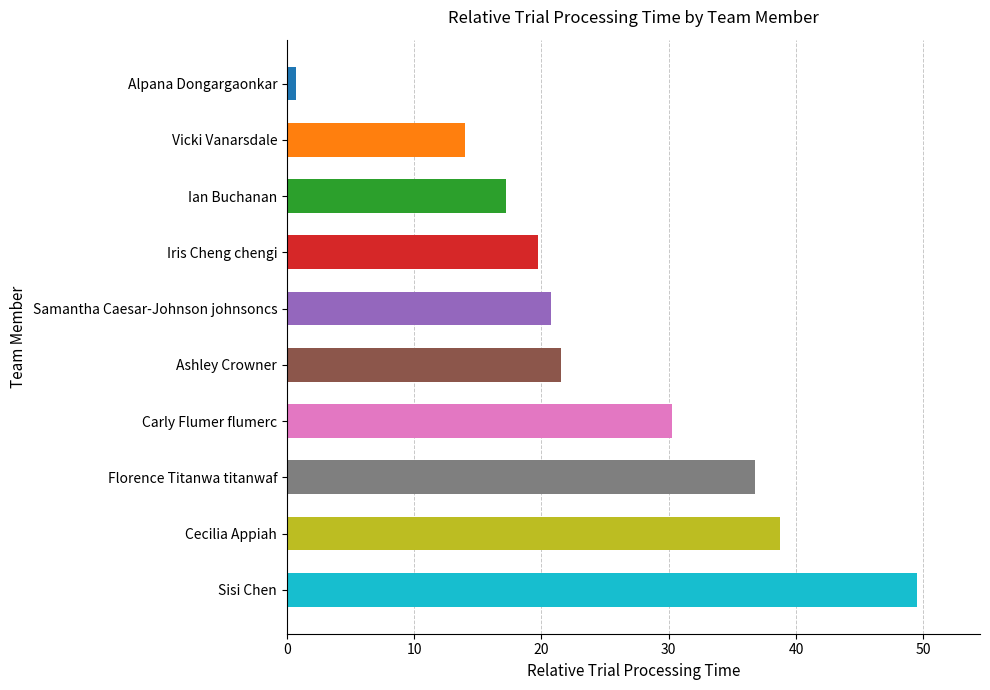

Between Vicki Vanarsdale and Iris Cheng chengi, which is larger?

Iris Cheng chengi